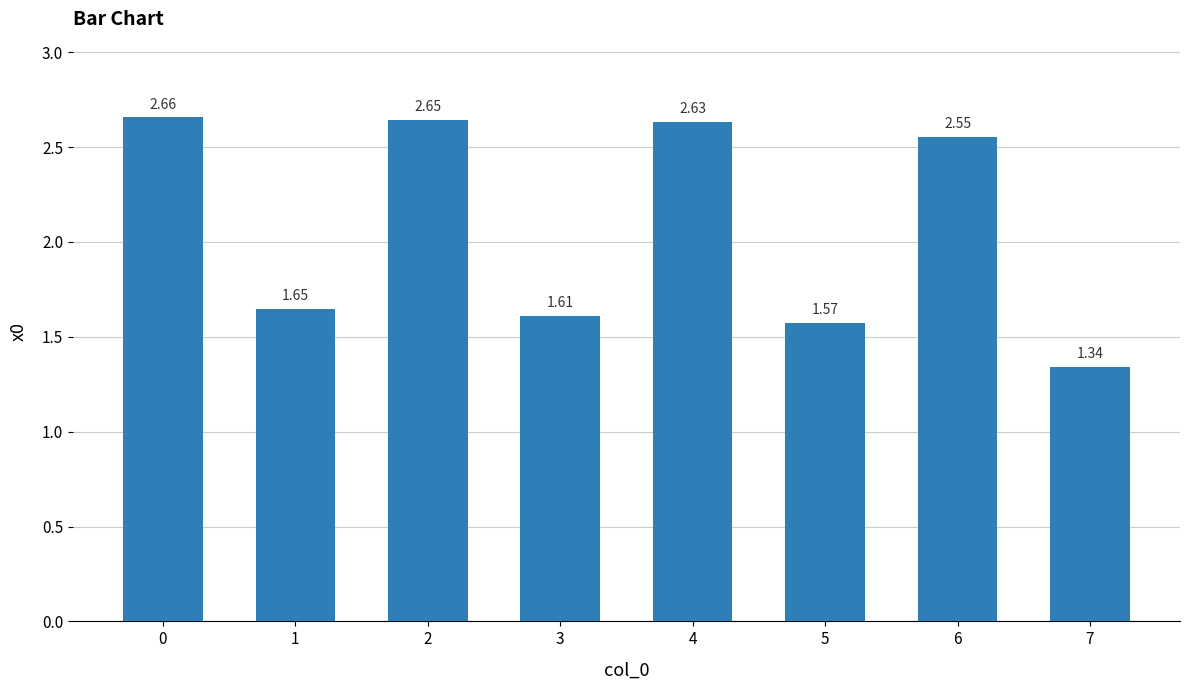

How many series are shown in this chart?

1